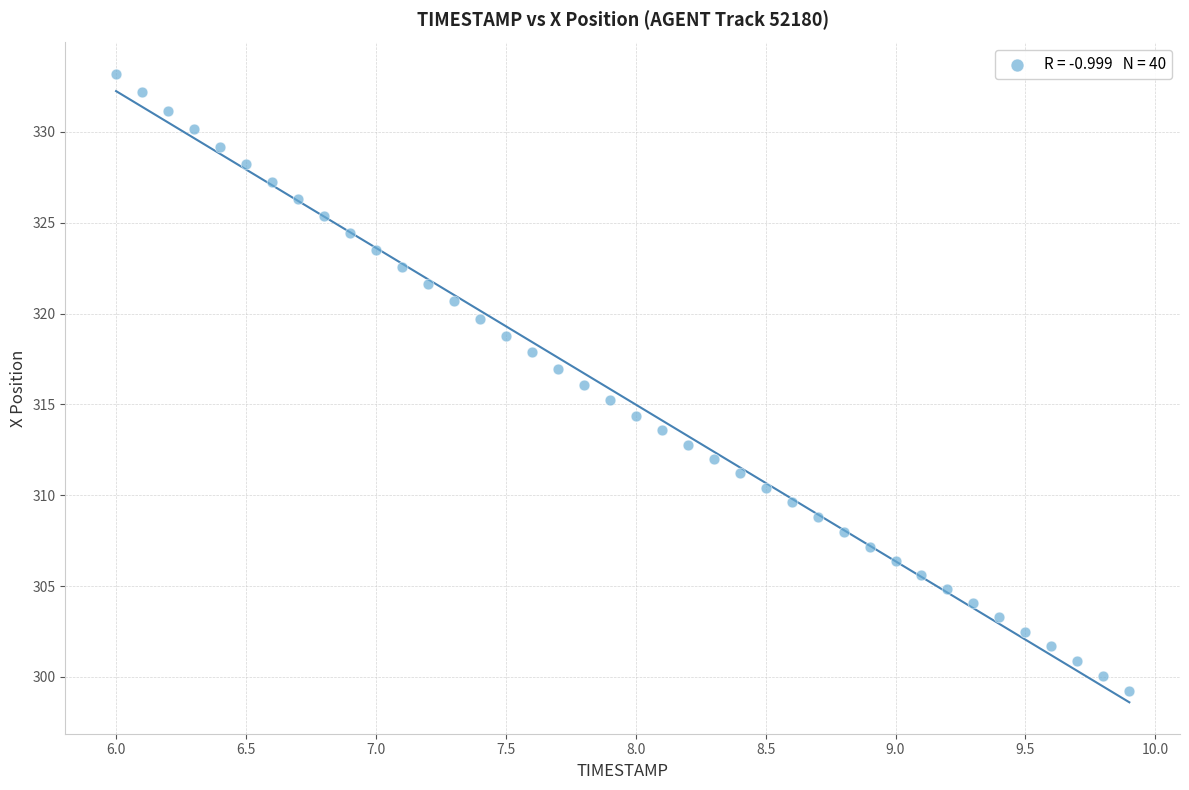

What is the range of X values (max minus min)?

3.9